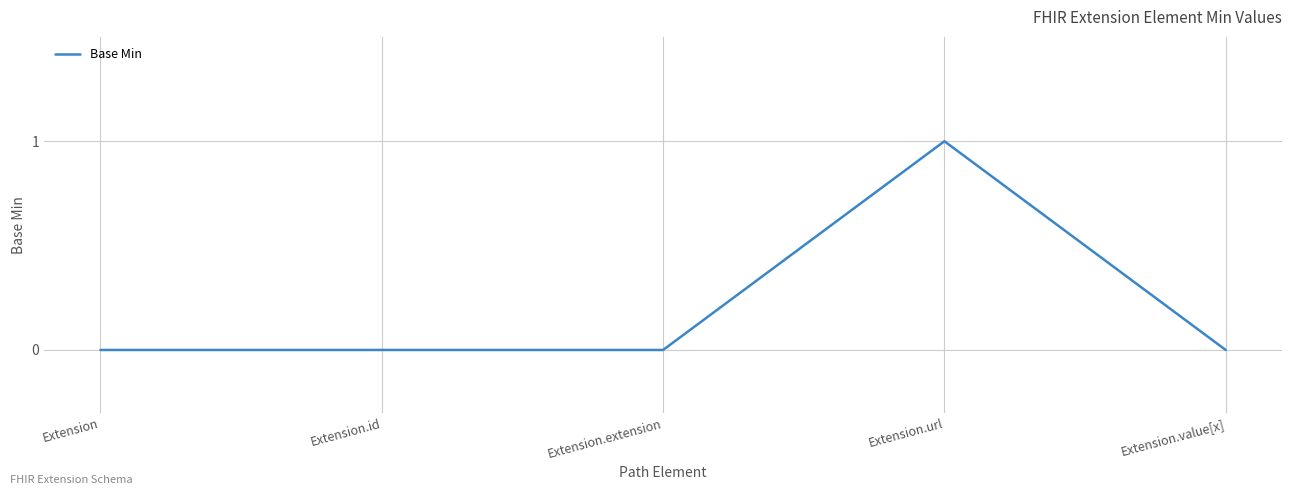

What position from the right is Extension.id?

4